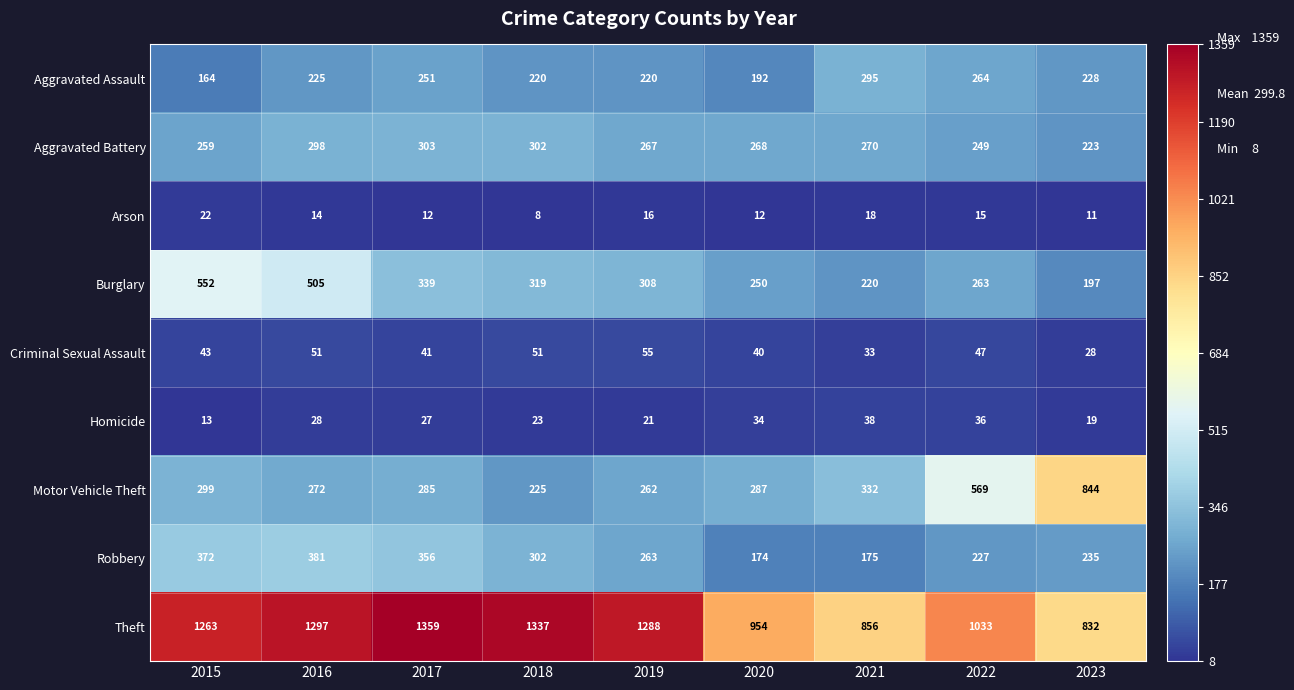

What is the difference between the highest and lowest values at 2021?

838